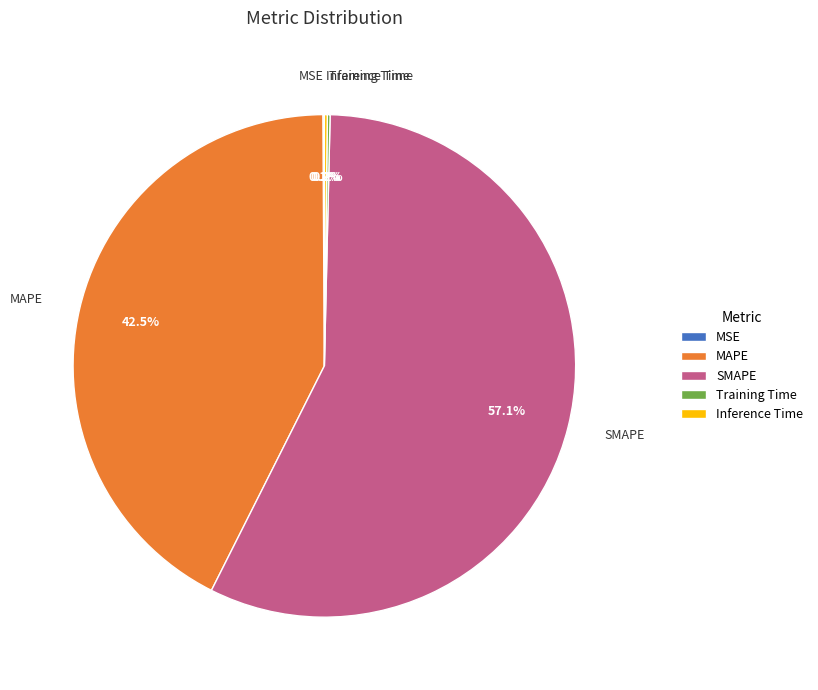

What is the largest slice in the pie chart?

SMAPE